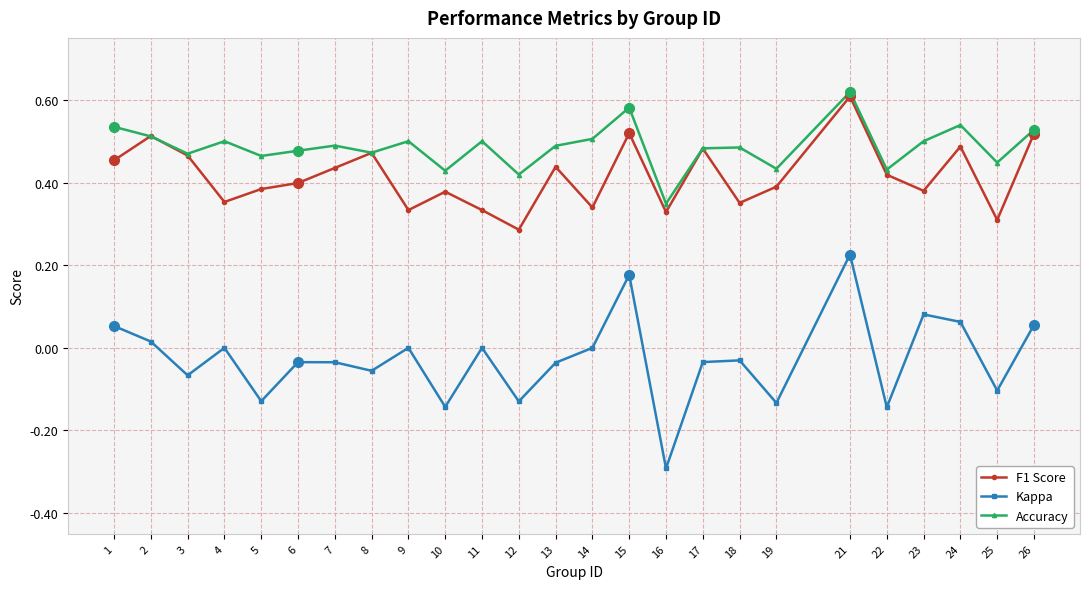

At which category is the sum across all series the highest?

21